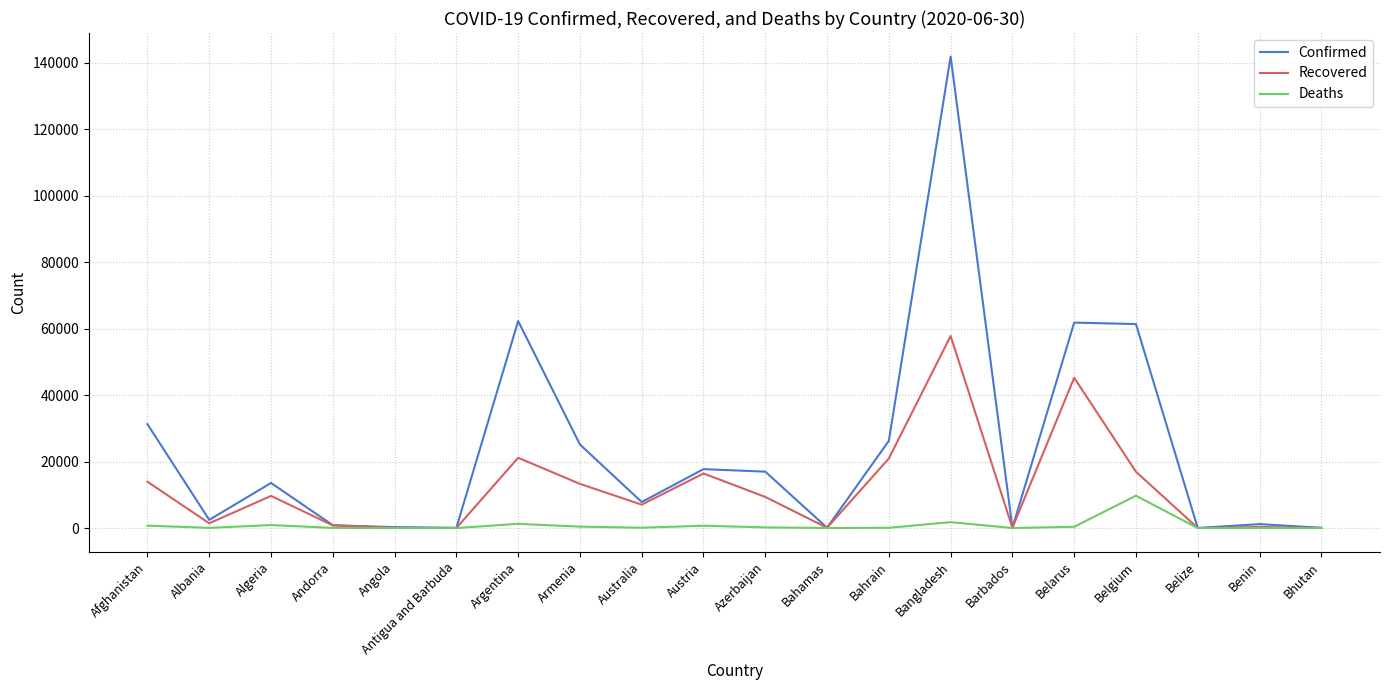

What is the difference between the Recovered values at Bangladesh and Belarus?

12567